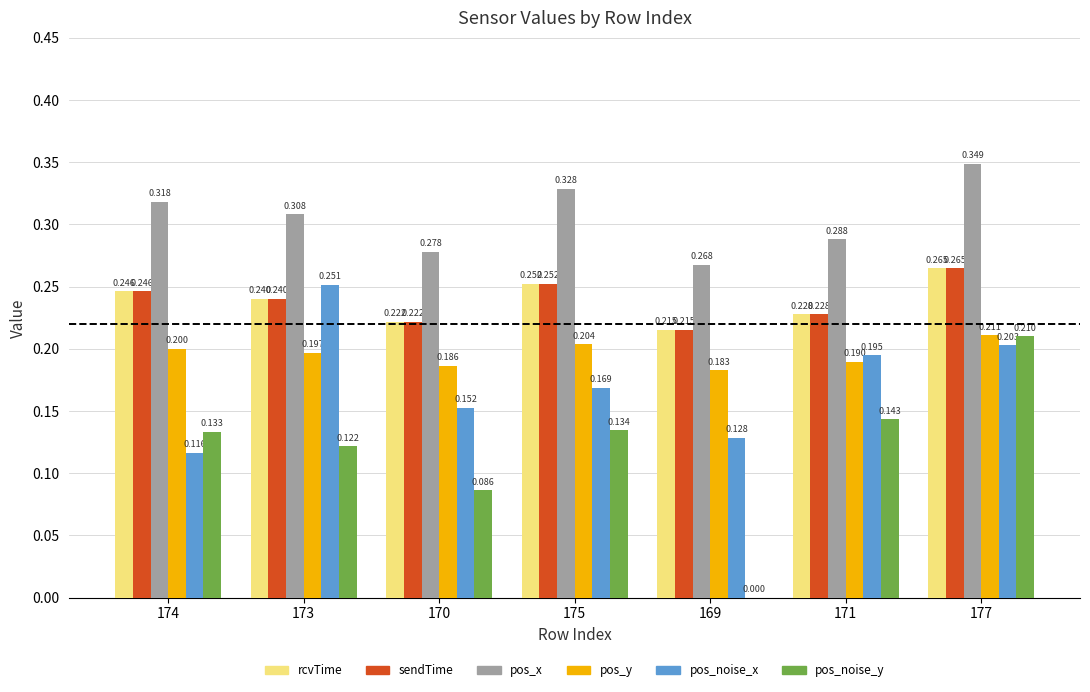

Which series has the largest total across all categories?

pos_x